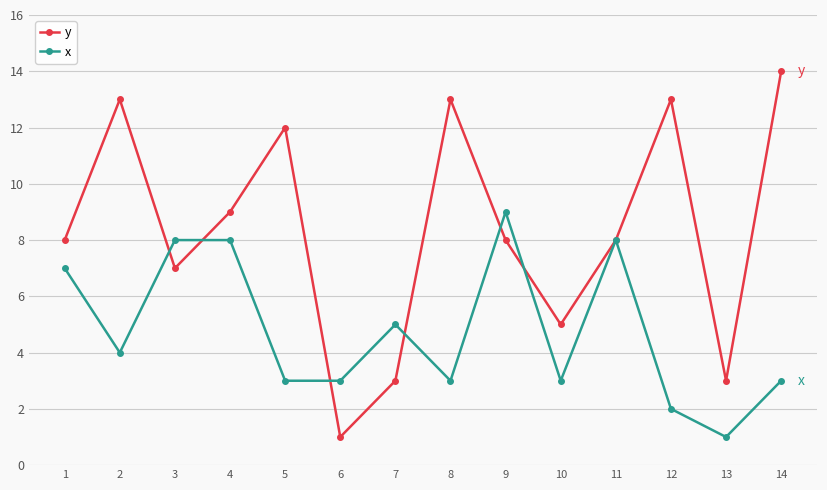

What is the value of the x point at the 14th from the left?

3